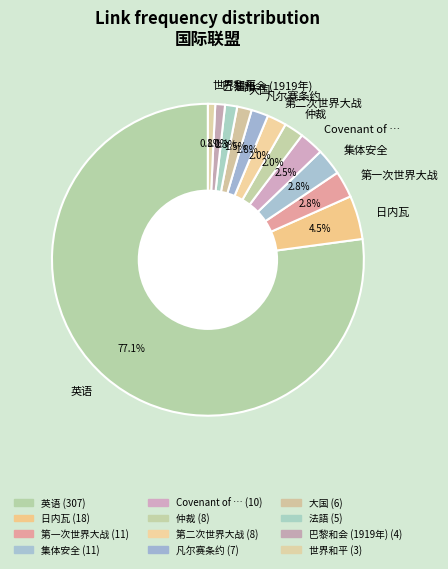

How many slices are in this pie chart?

12